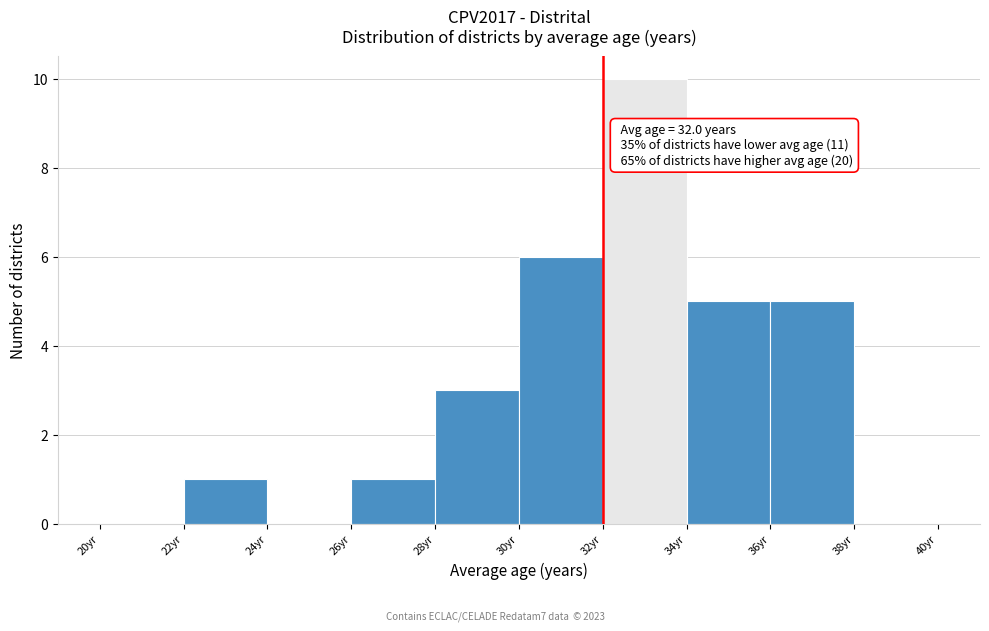

Over which range of the x-axis is the bar tallest?

32 to 34